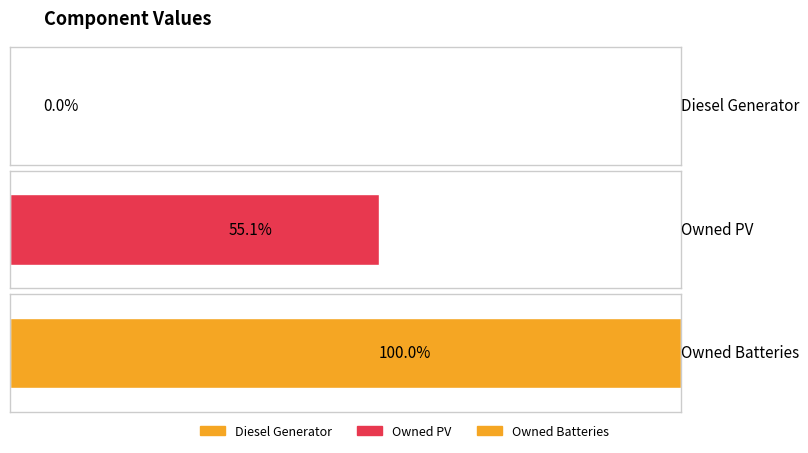

What is the label of the 2nd bar from the right?

Owned PV